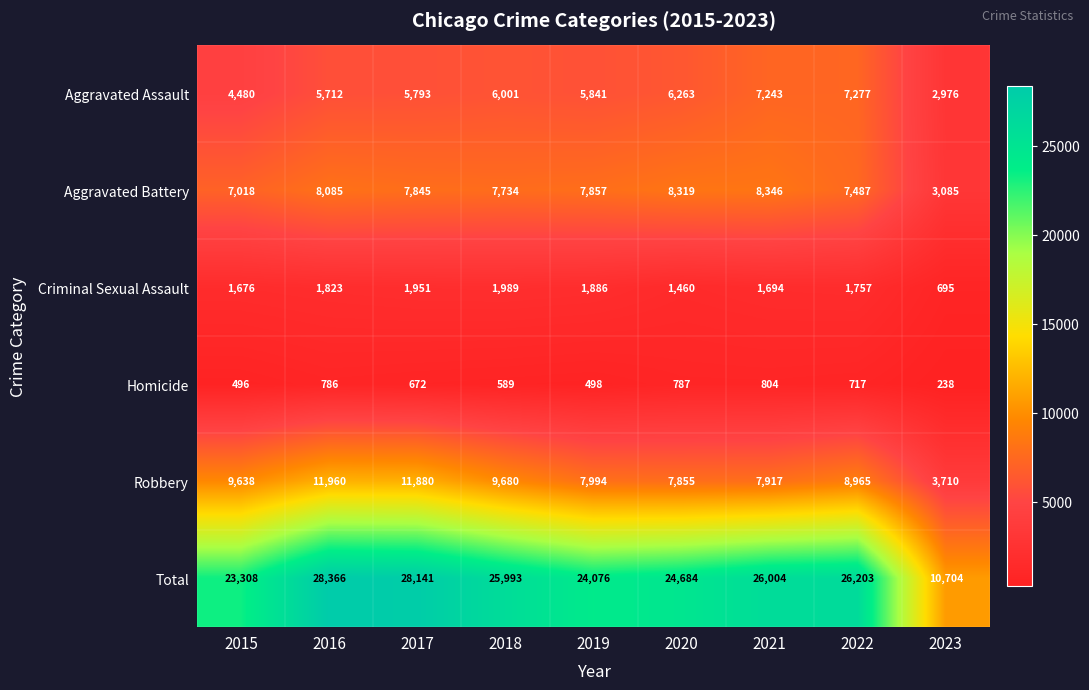

What is the difference between the Aggravated Assault values at 2017 and 2023?

2817